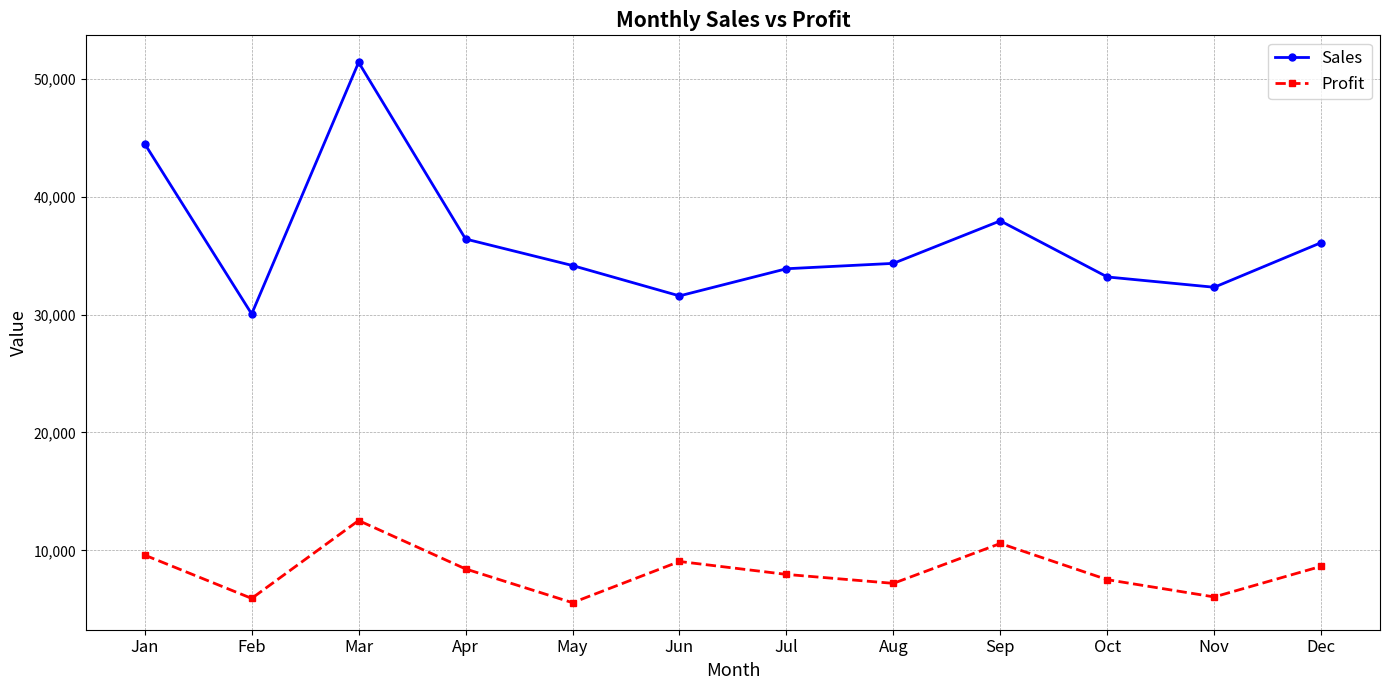

Is it true that Profit equals 6048.4 at Nov?

True